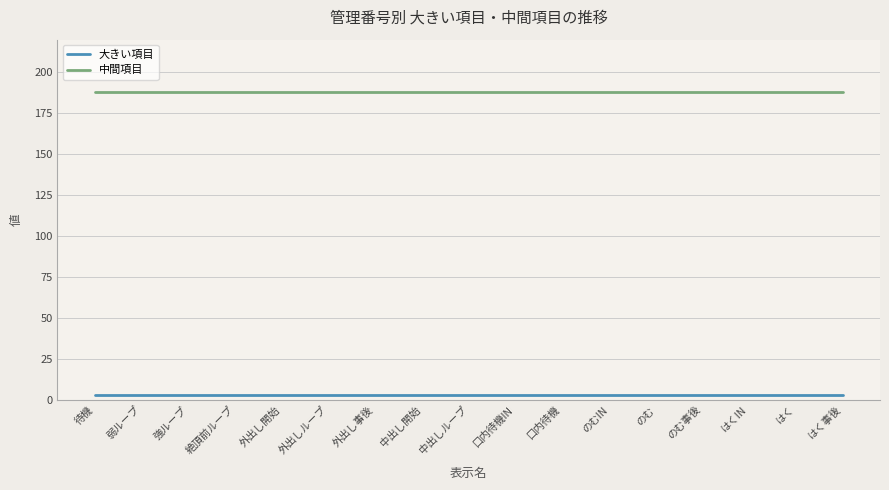

List the series in order of their overall mean, lowest first.

大きい項目, 中間項目